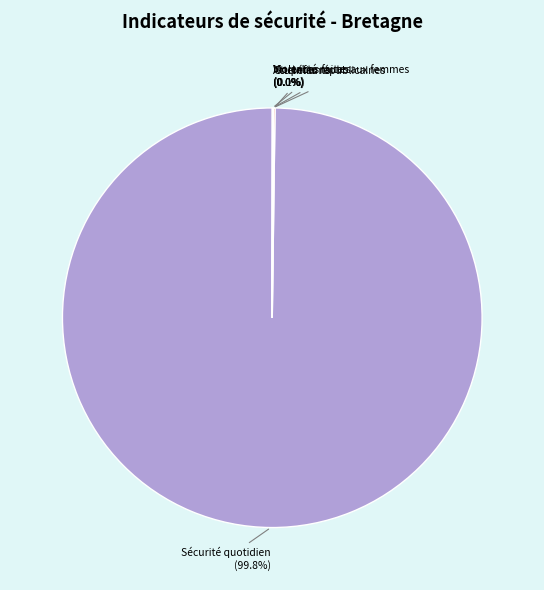

Is there a majority slice in this chart?

Yes